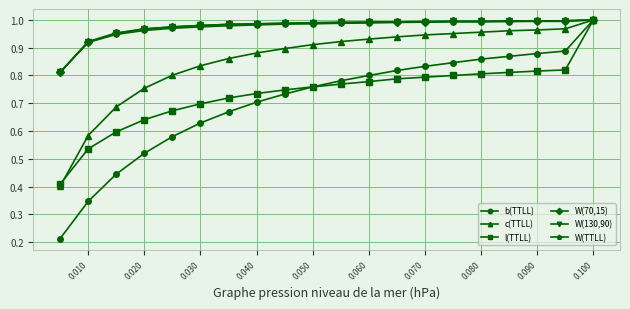

At how many categories does at least one series exceed 0?

20